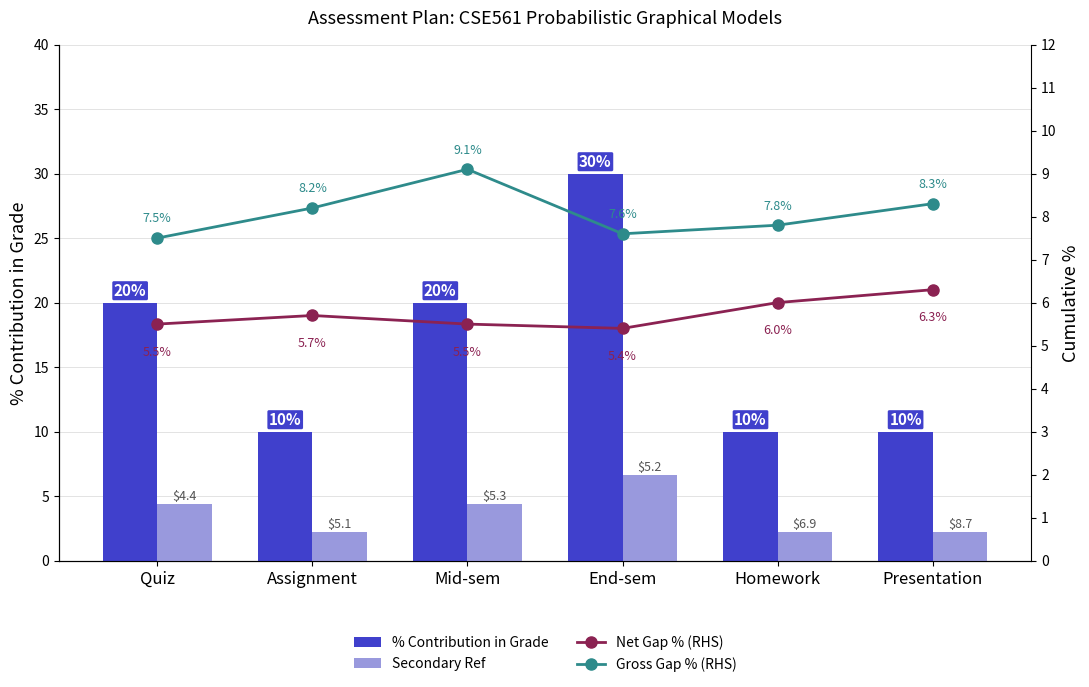

List the series in order of their overall mean, lowest first.

Secondary Ref, Net Gap % (RHS), Gross Gap % (RHS), % Contribution in Grade